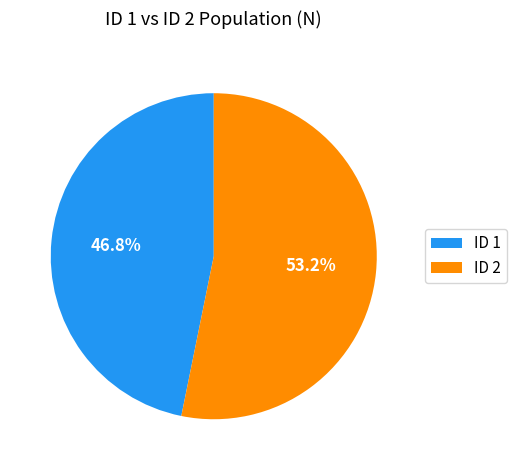

Which category has the biggest portion of the pie?

ID 2